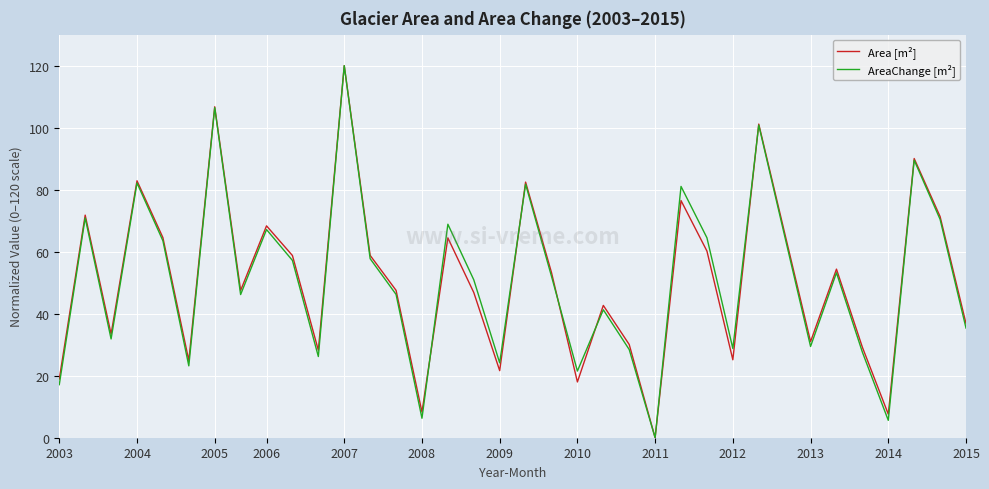

What is the maximum value for AreaChange [m²]?

120.0